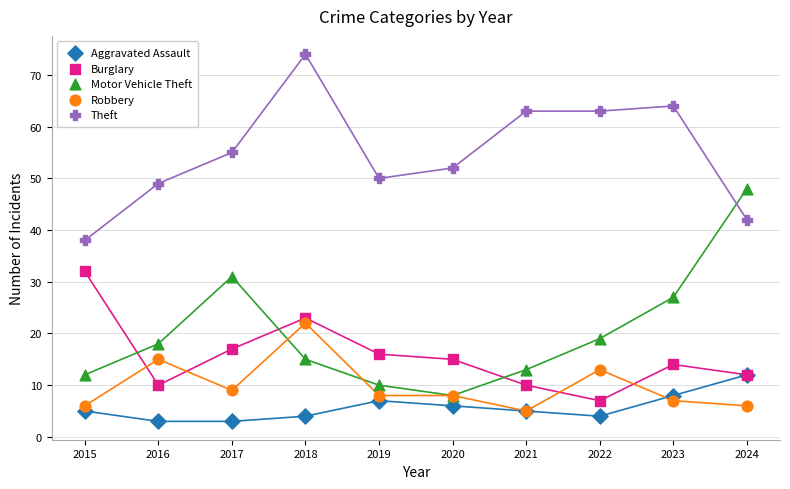

What are all the series names shown in the legend?

Aggravated Assault, Burglary, Motor Vehicle Theft, Robbery, Theft